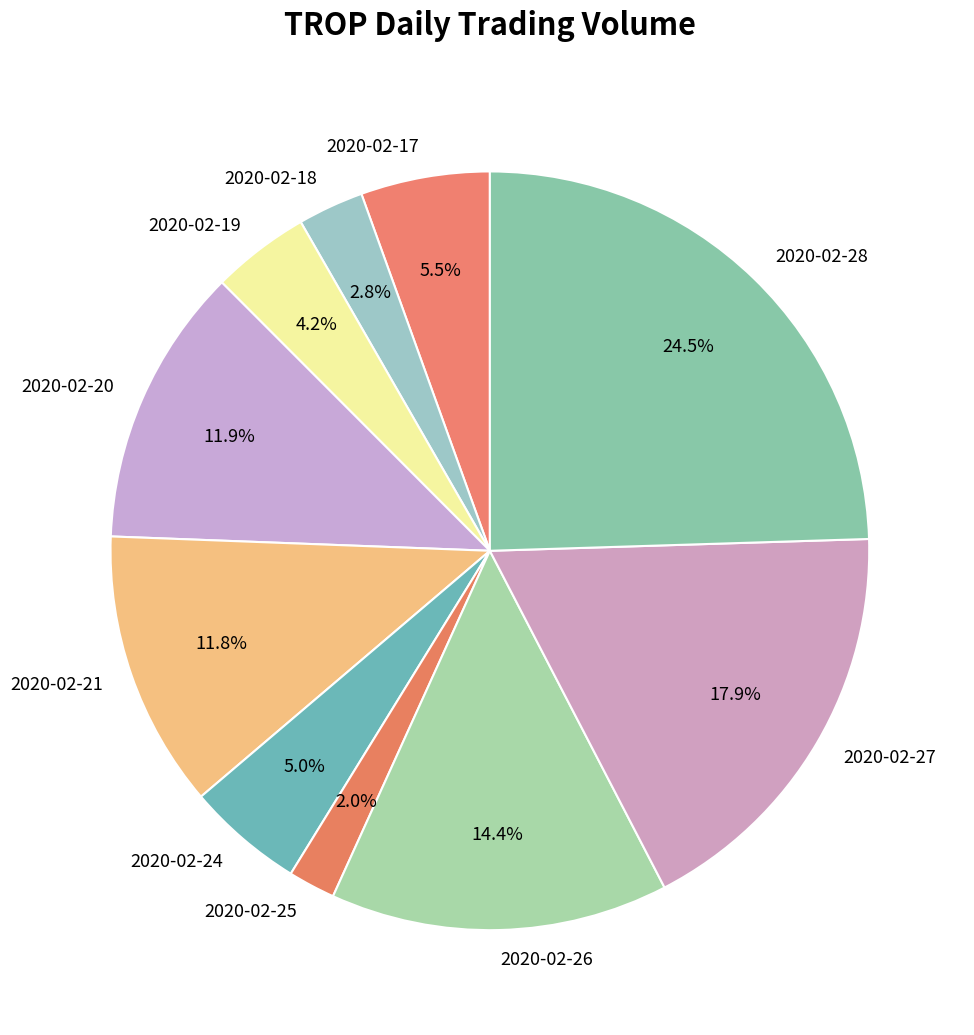

To the nearest percent, what portion does 2020-02-26 represent?

14%